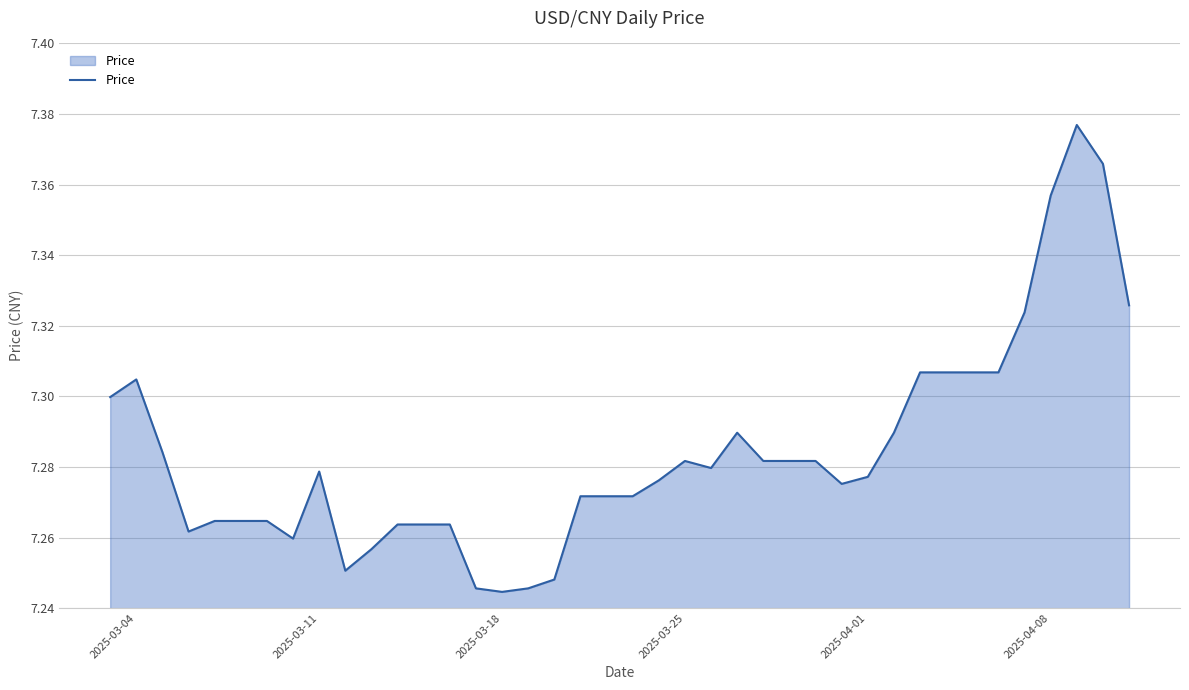

How many interior local valleys (lower than both neighbors) does the data have?

6